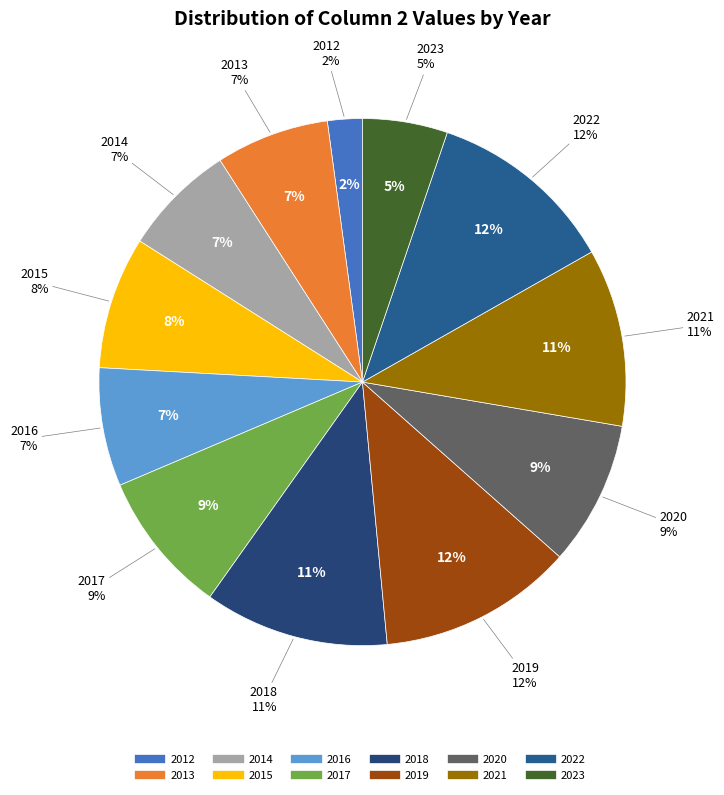

Do 2012 and 2021 together represent more than half of the pie?

No